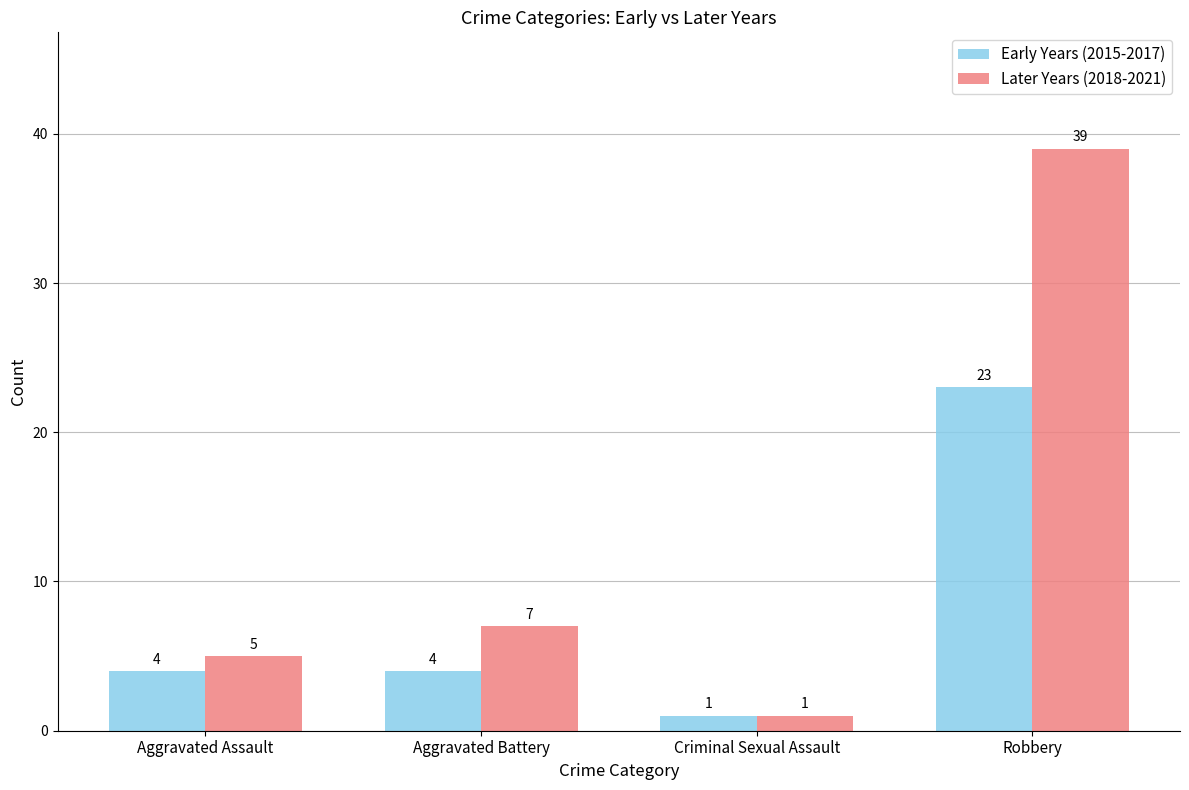

The Early Years (2015-2017) series shows 1 at Criminal Sexual Assault. True or false?

True